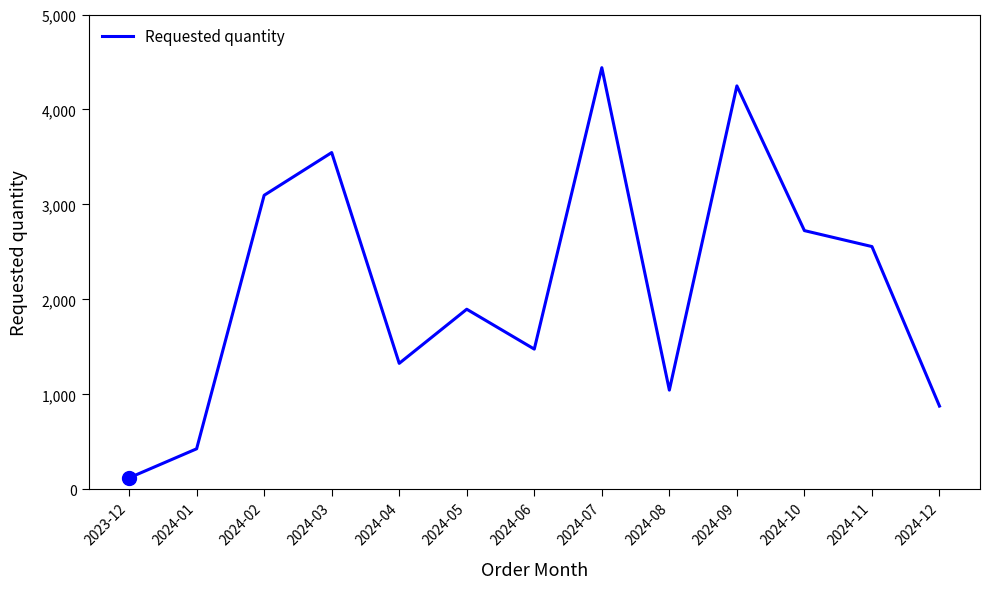

Reading left to right, extract all data points from this chart.

120	426	3096	3546	1326	1896	1476	4440	1044	4248	2724	2556	876